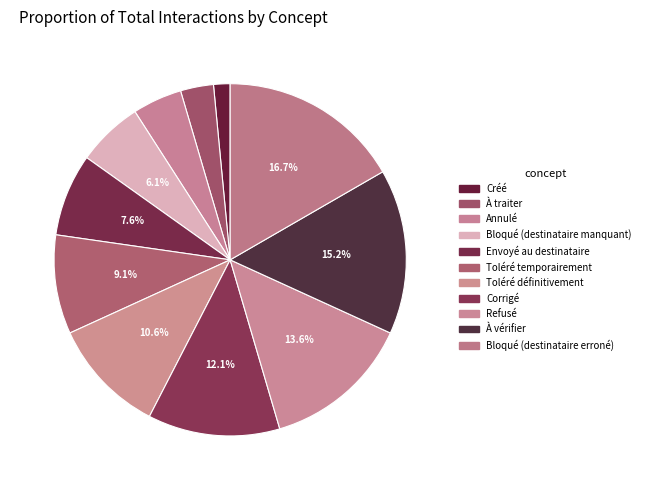

How many slices are in this pie chart?

11